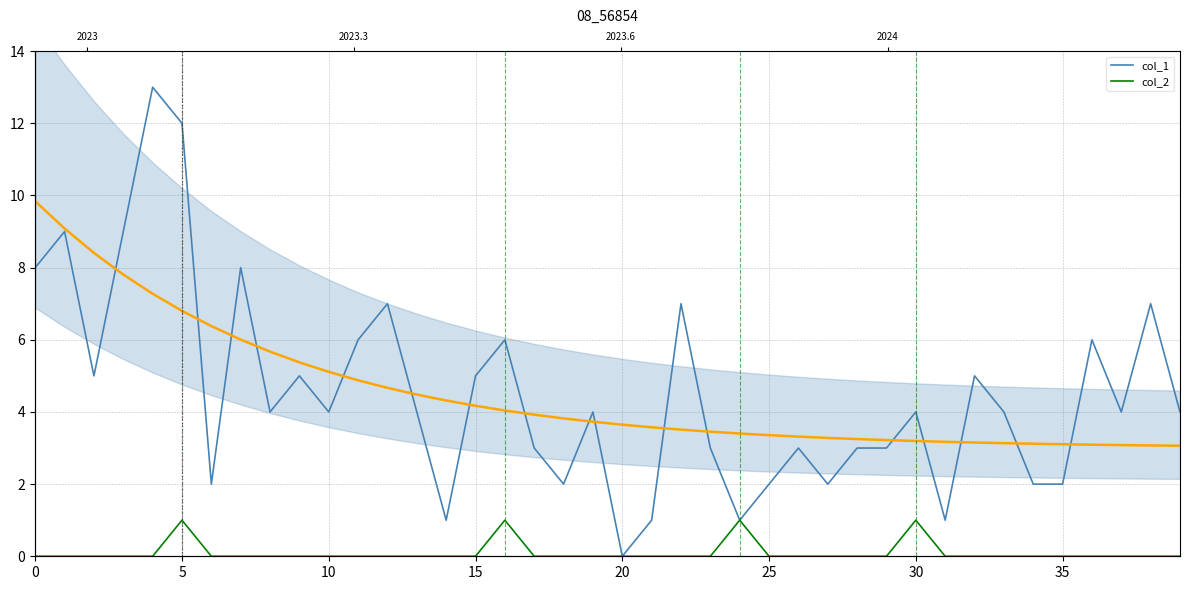

At 25, list the series in order from smallest to largest.

col_2, col_1